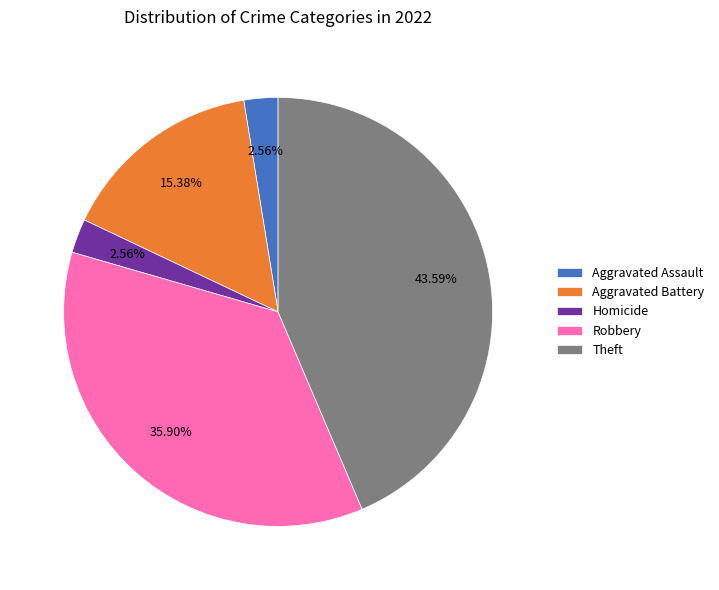

True or false: Homicide accounts for 3% of the total.

True